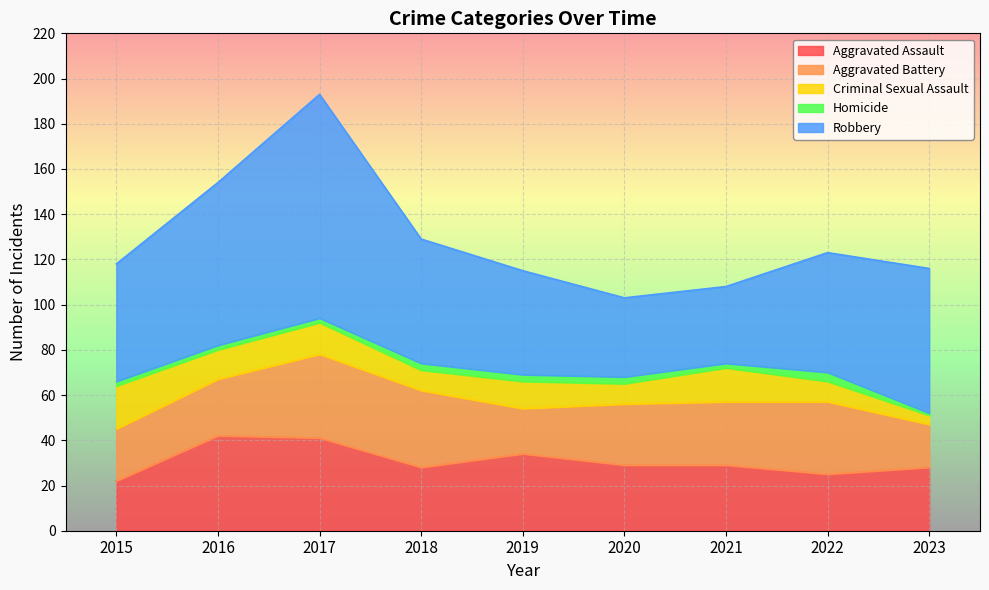

At which category is the sum across all series the highest?

2017